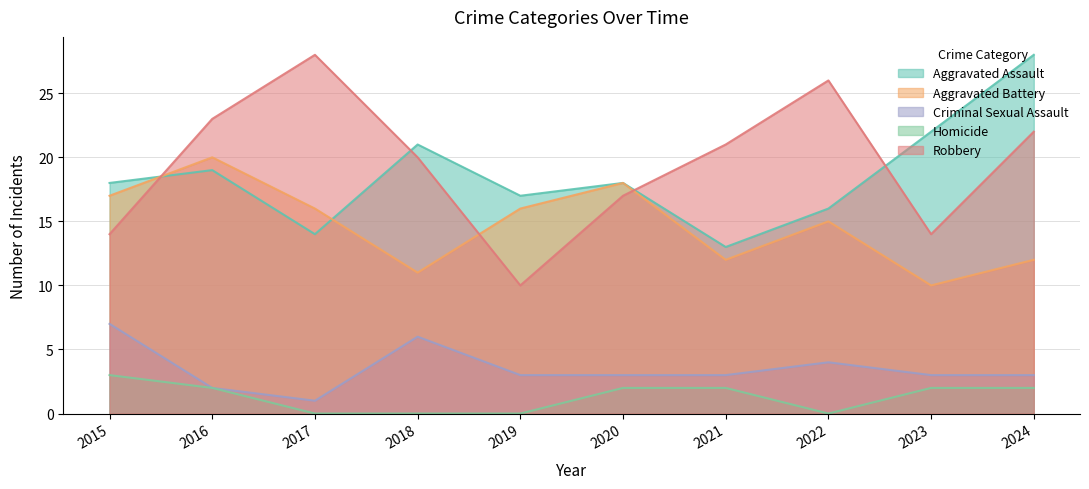

Rank the categories by Criminal Sexual Assault value from highest to lowest.

2015, 2018, 2022, 2019, 2020, 2021, 2023, 2024, 2016, 2017